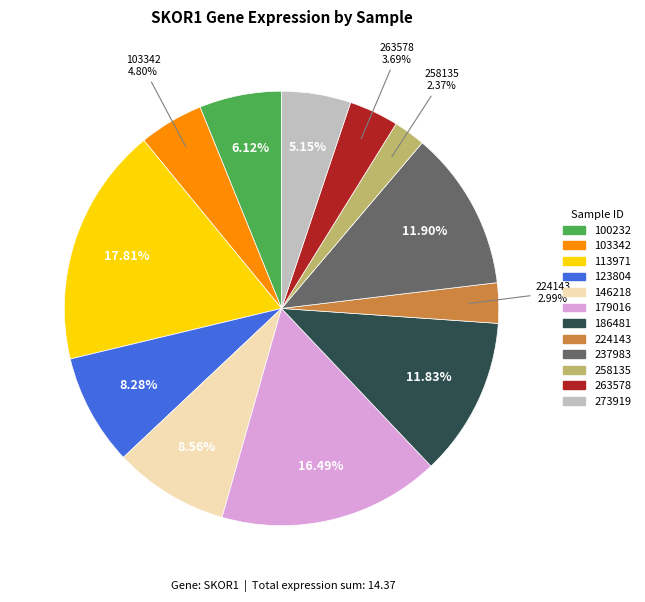

True or false: 100232 accounts for 6% of the total.

True